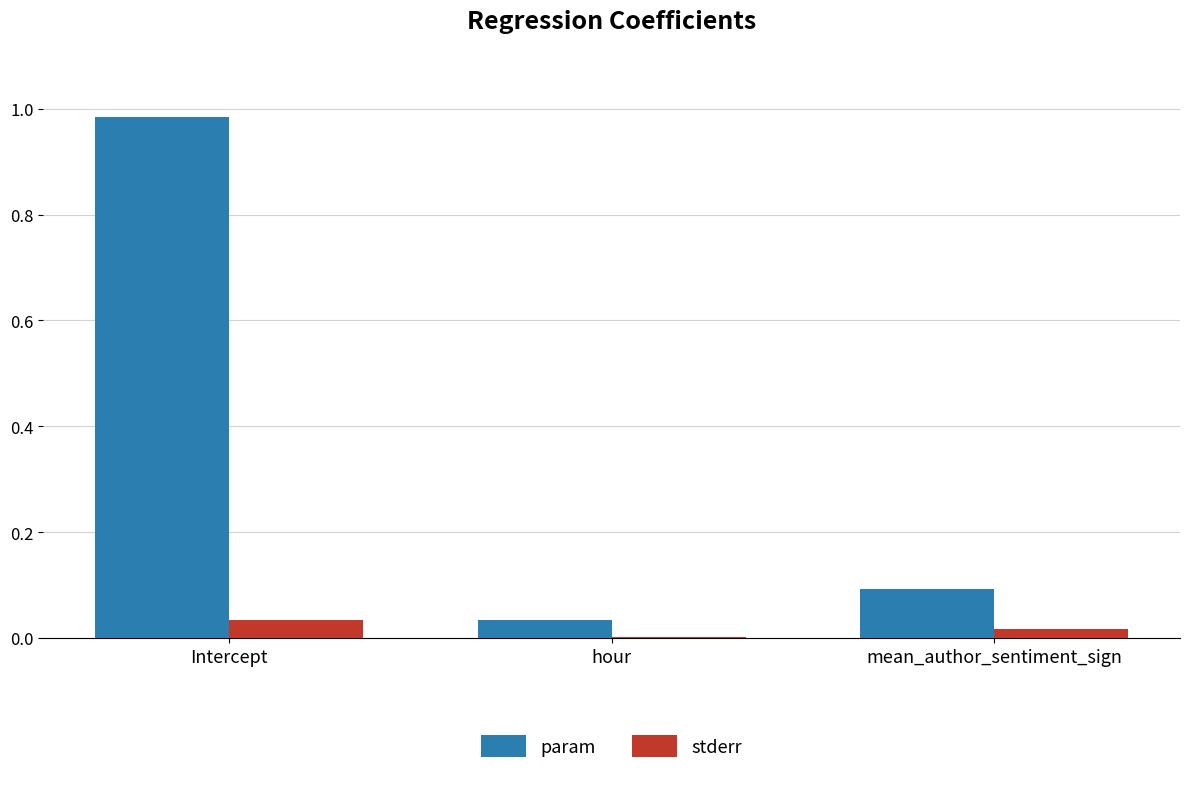

What is the sum of all param values?

1.1